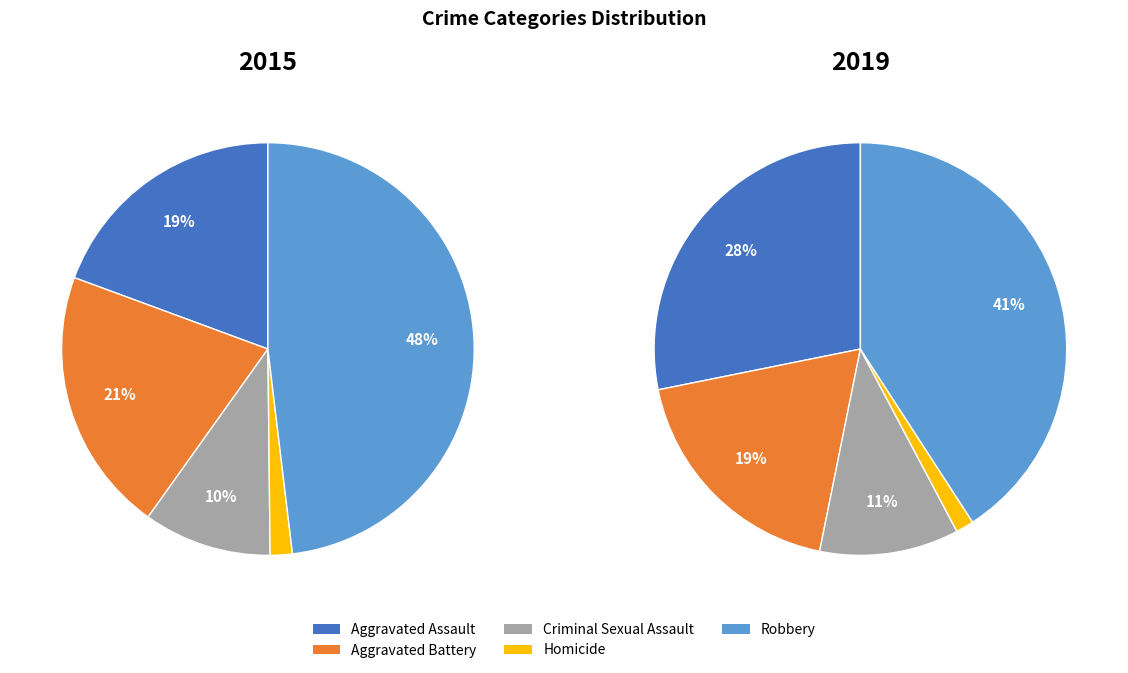

To the nearest percent, what is the difference between the largest and smallest slice percentages?

46%